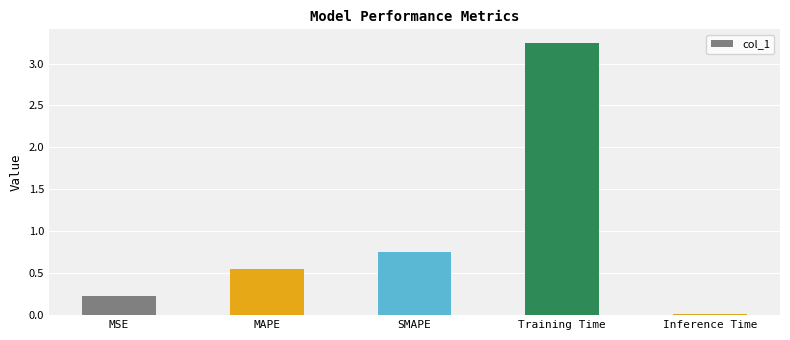

Does the chart contain stacked bars?

No